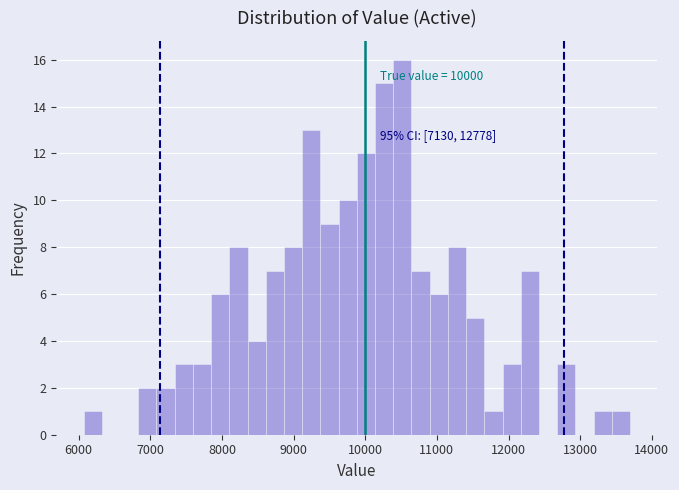

Read against the x-axis, roughly where is the centre of the tallest bar?

10500